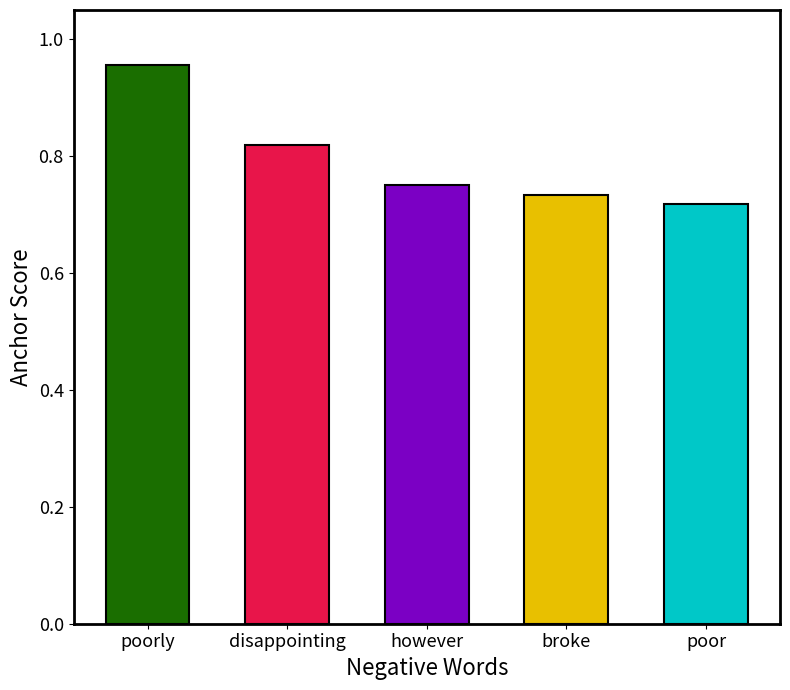

Are the bars grouped side by side (vs. stacked)?

No